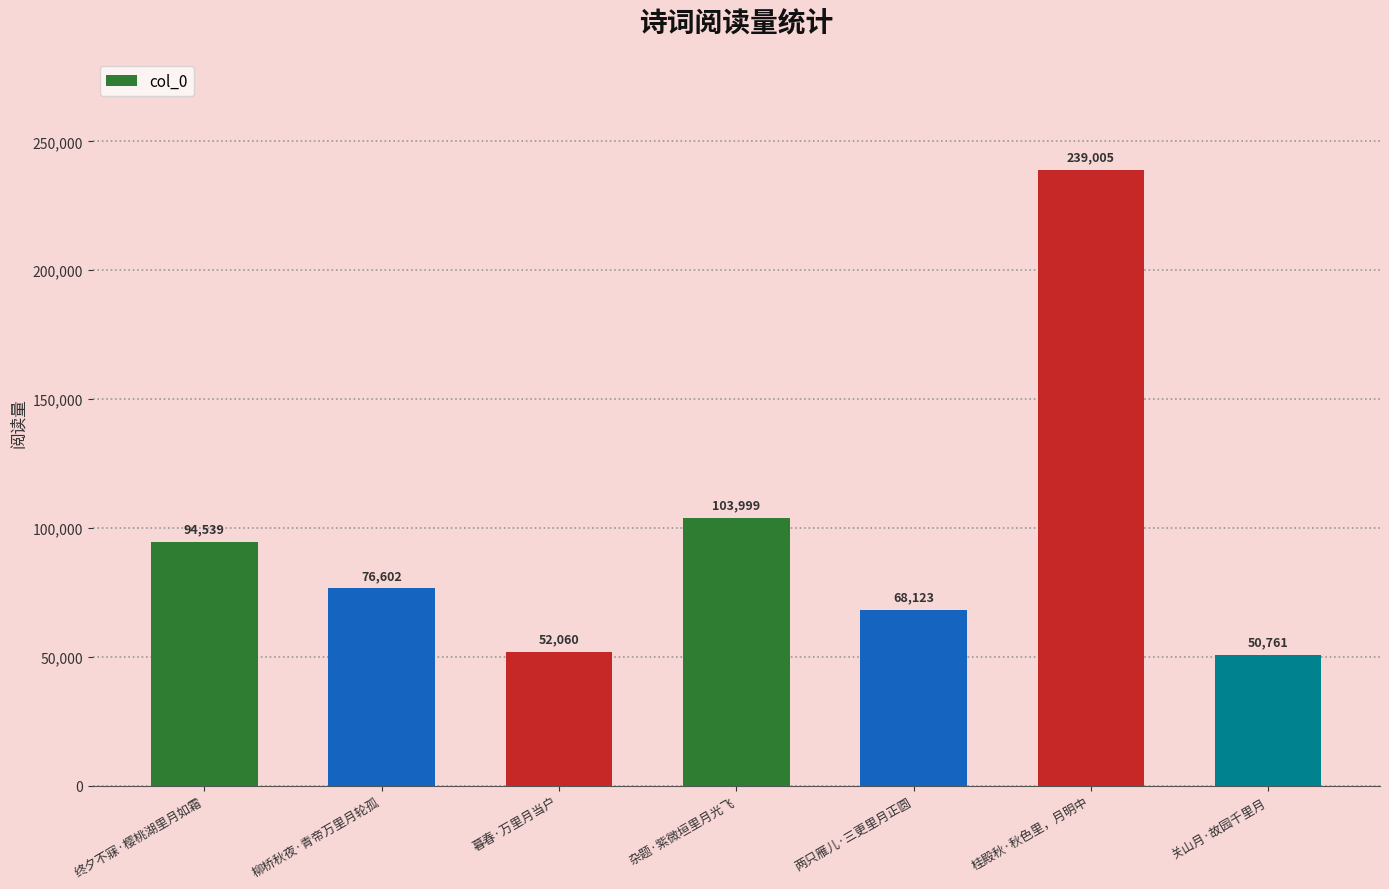

Between 暮春·万里月当户 and 关山月·故园千里月, which is larger?

暮春·万里月当户